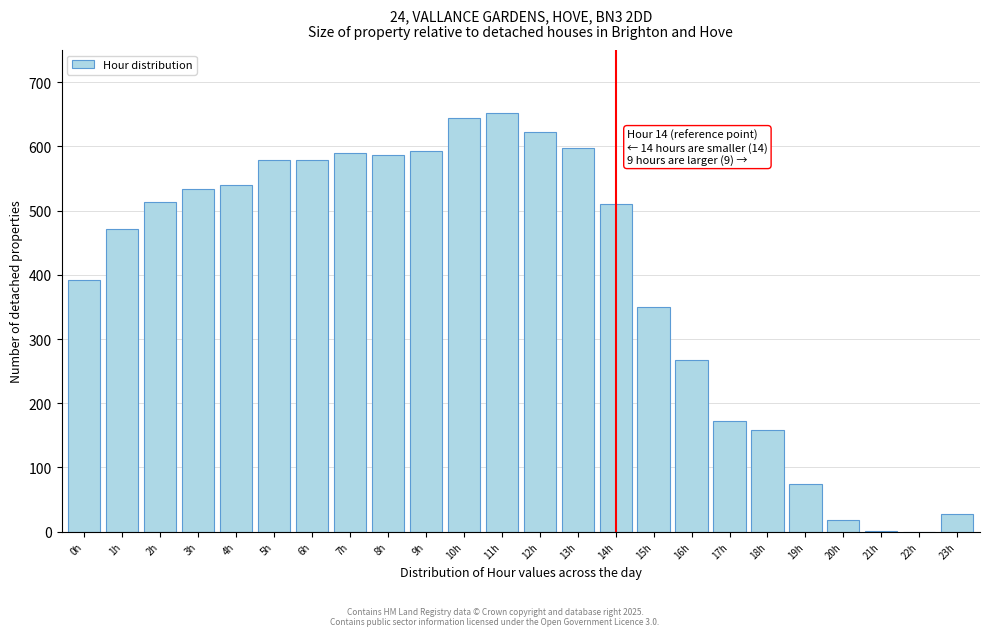

The value at 17h is 172. True or false?

True